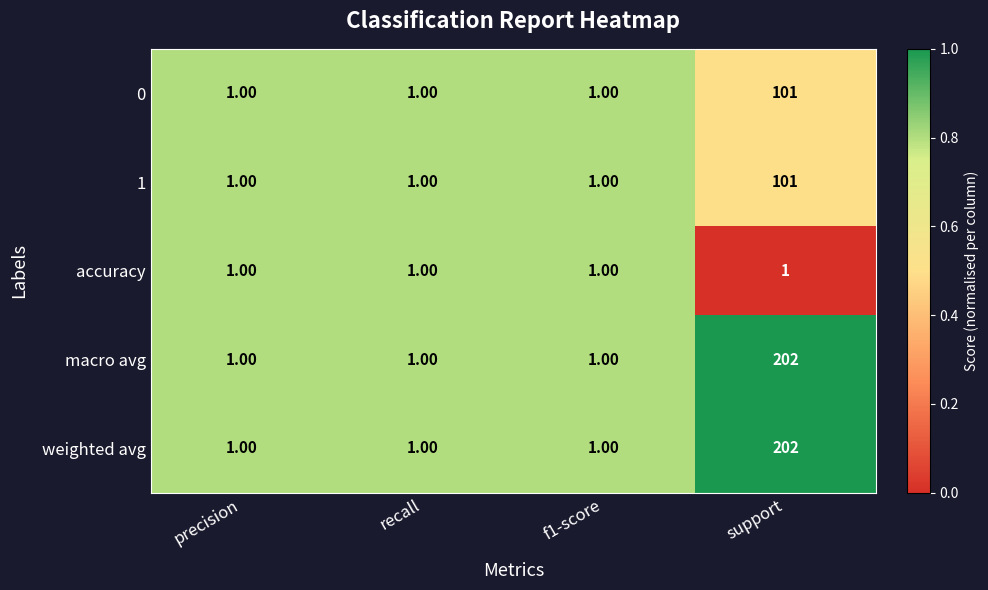

At which category does the chart reach its peak across all series?

support